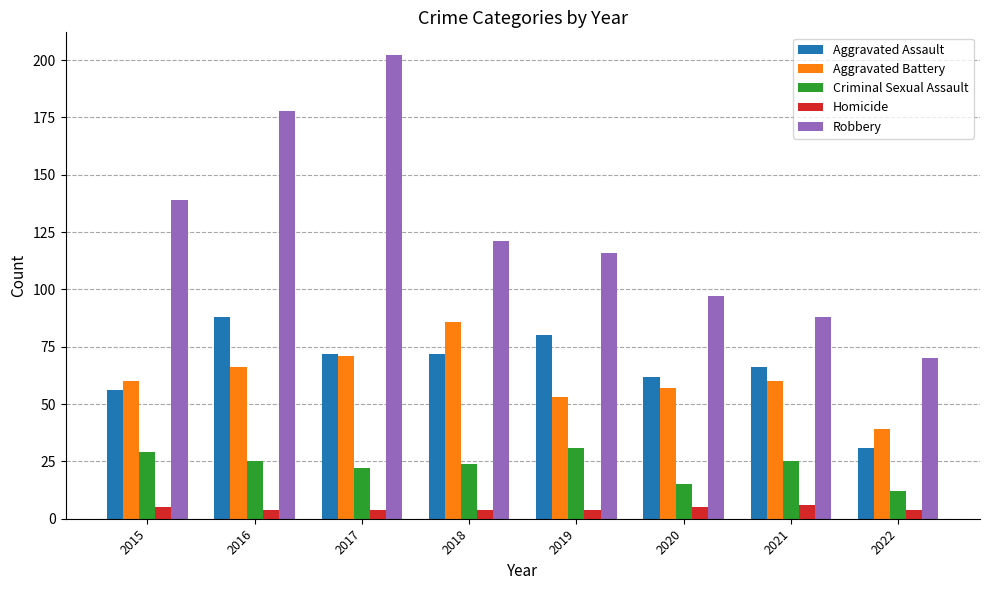

Which series has the widest spread of values?

Robbery